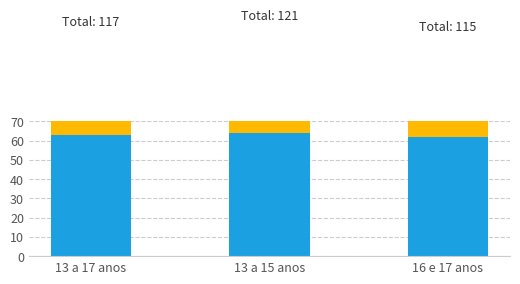

What is the minimum value shown in the chart?

53.0